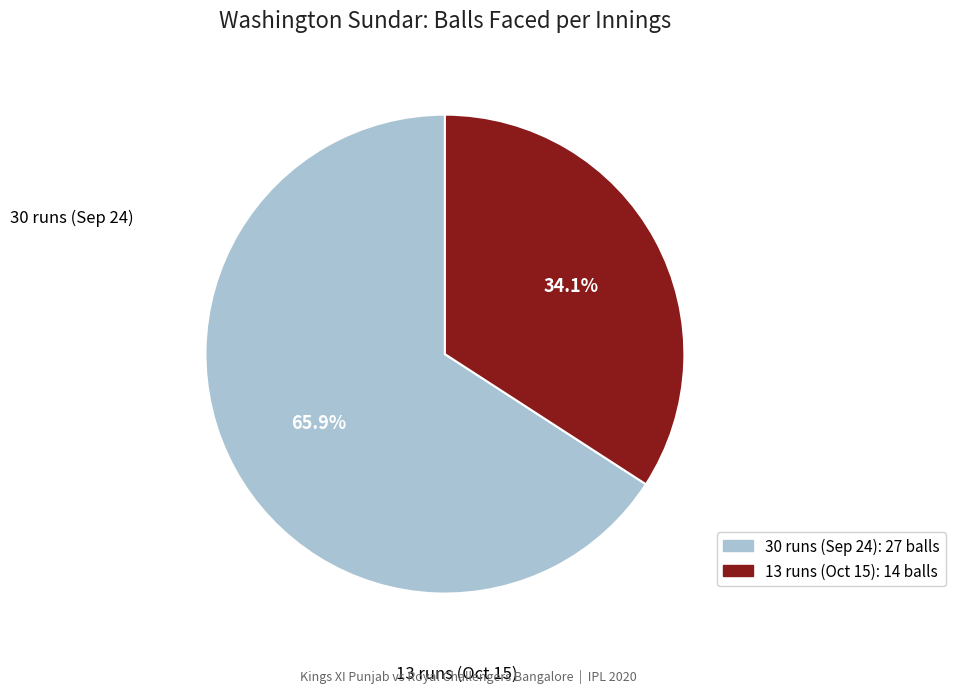

How many slices are in this pie chart?

2